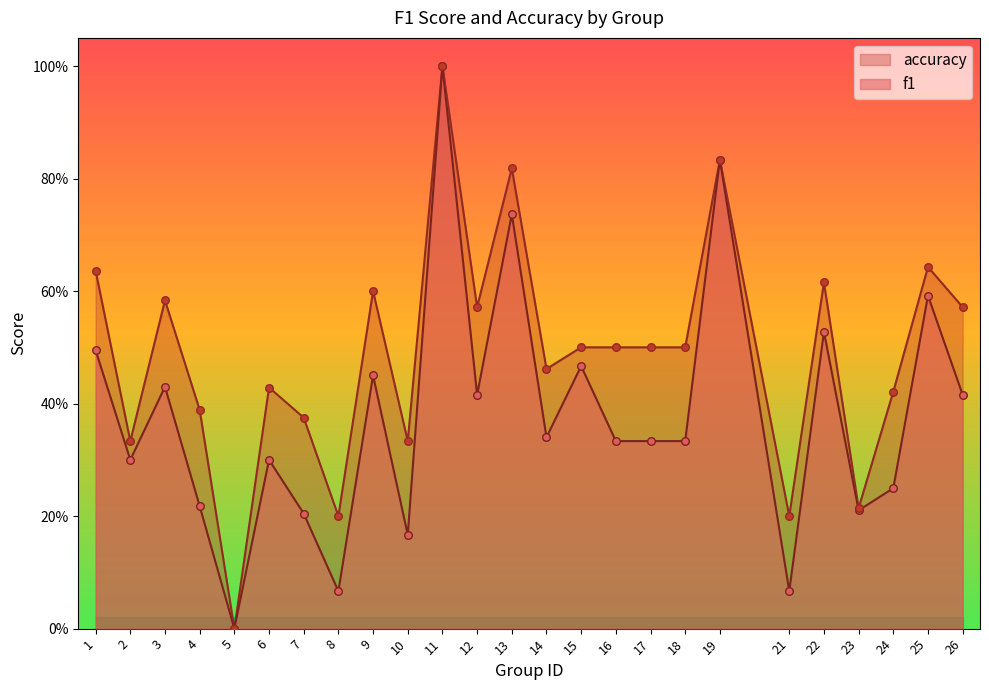

Which series has the largest total across all categories?

accuracy